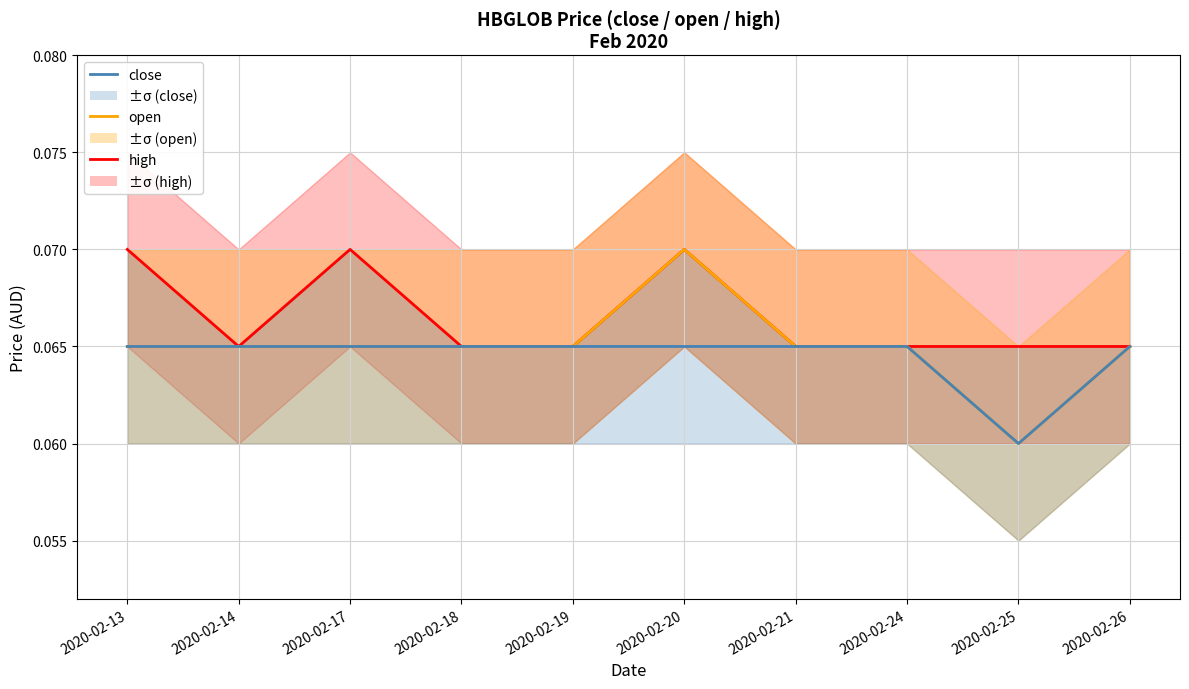

True or false: open and close intersect in this chart.

False